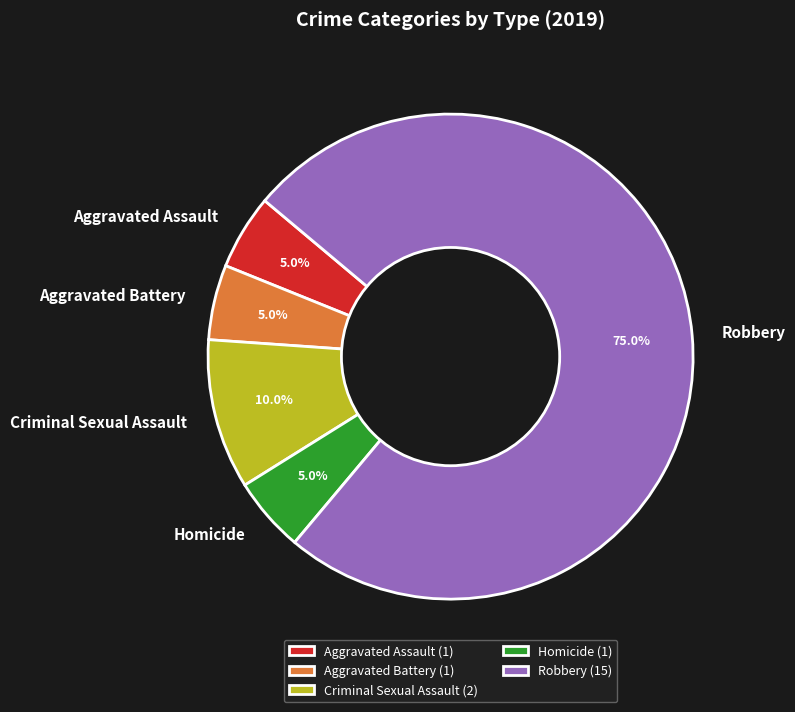

To the nearest percent, what percentage of the pie is Homicide?

5%